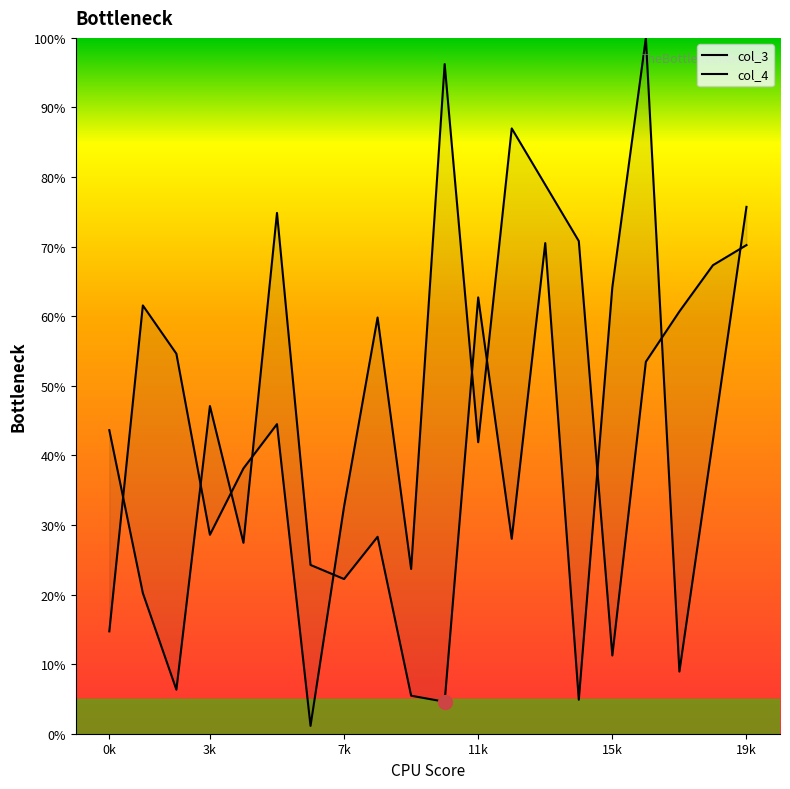

Where is the first local minimum for col_4?

3k